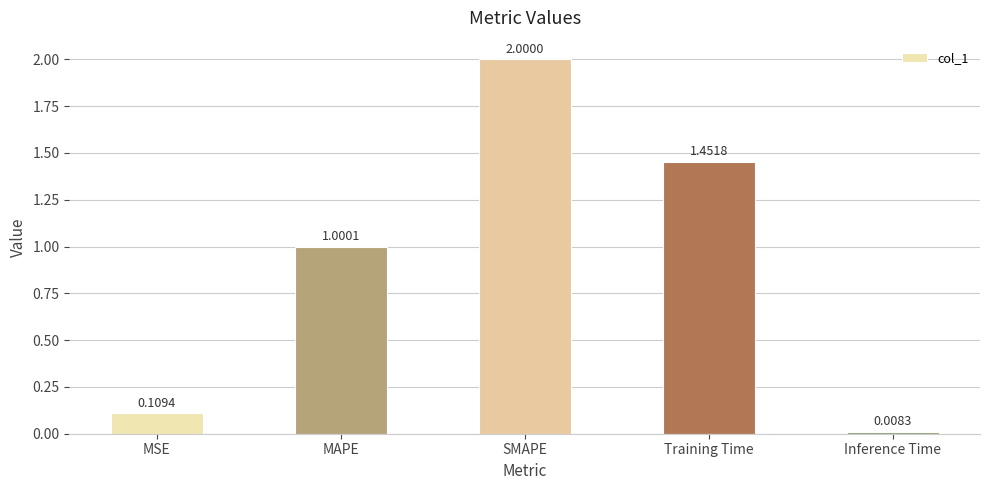

How many data points are above 1?

3